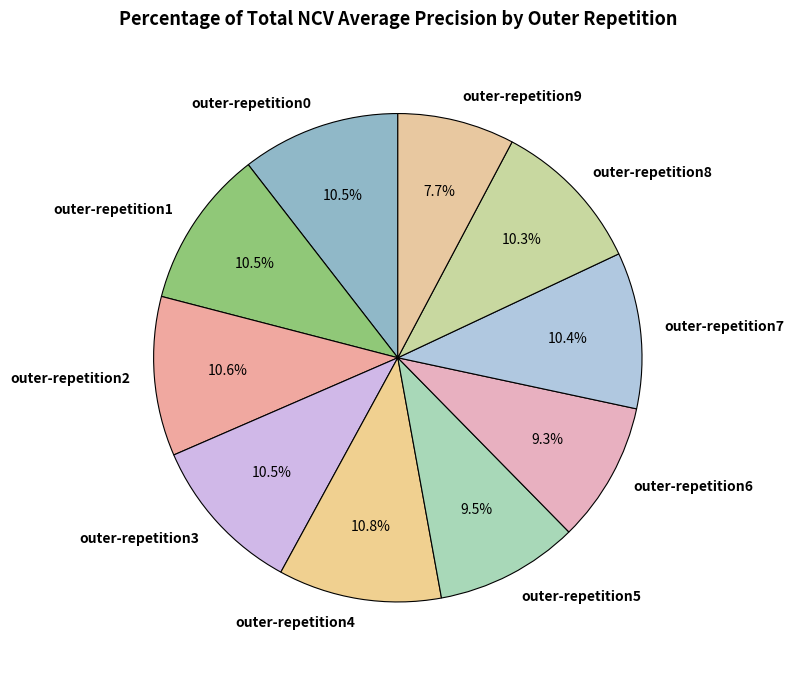

True or false: outer-repetition0 accounts for 16% of the total.

False